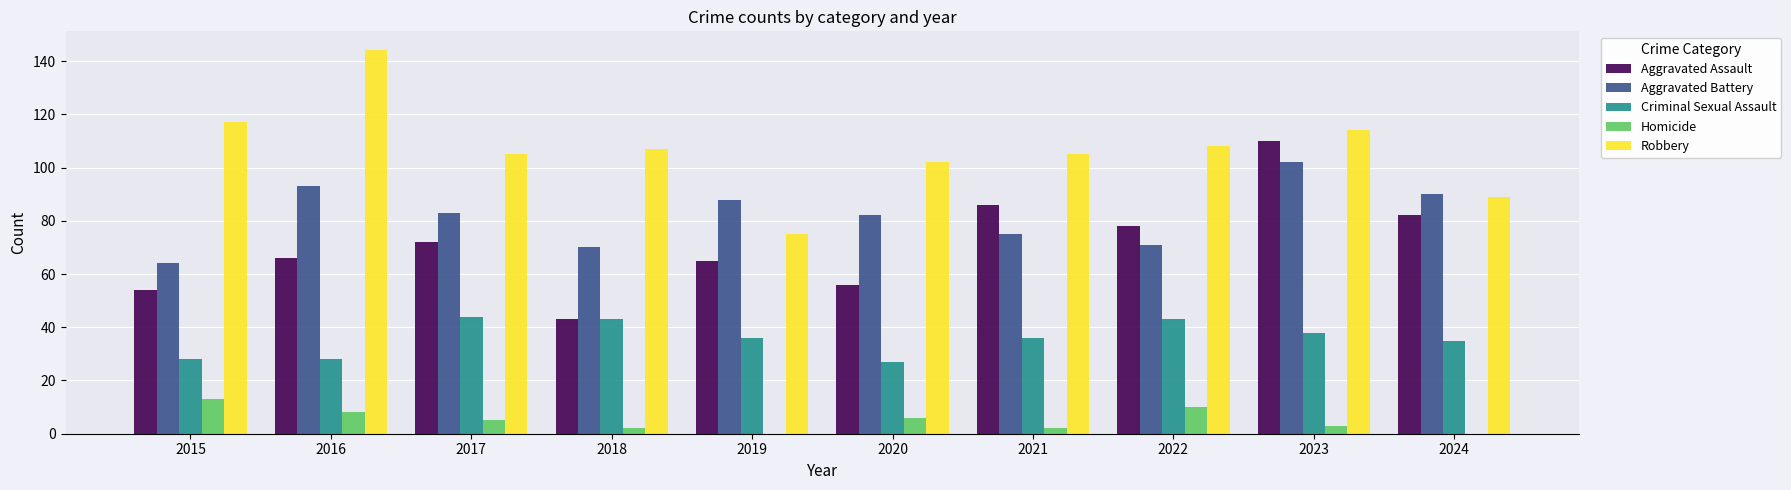

At which category does the chart reach its peak across all series?

2016